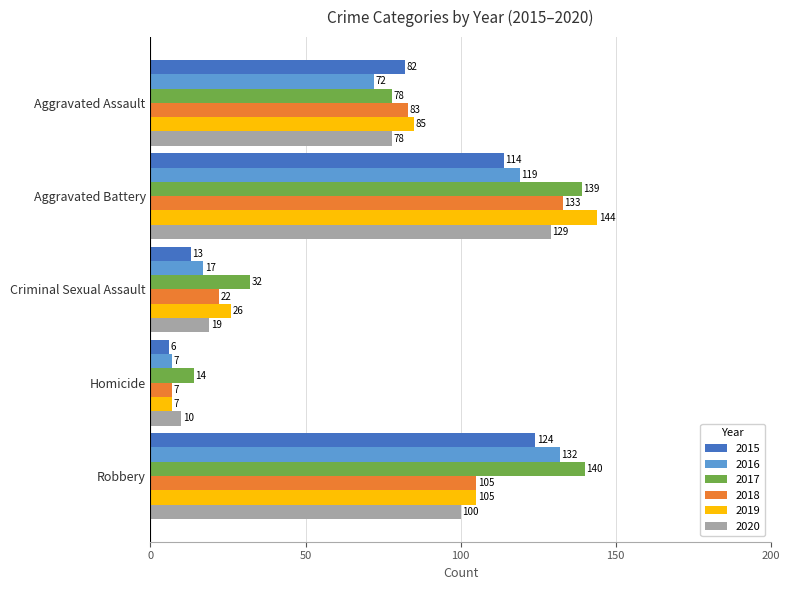

Which series has the largest range (max minus min)?

2019